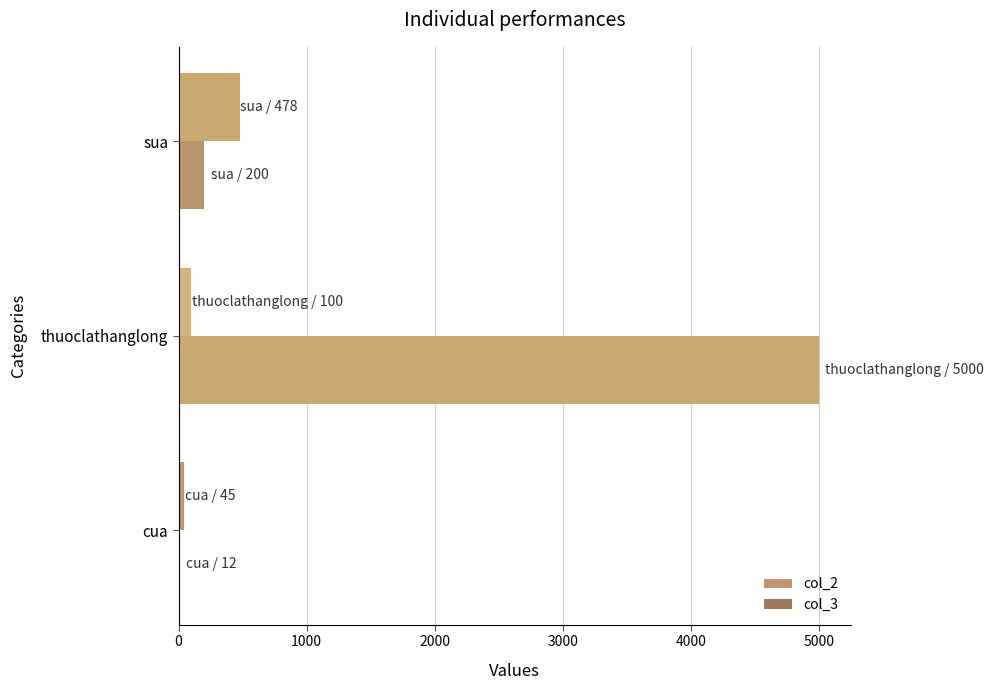

What is the average value of the col_3 series?

1737